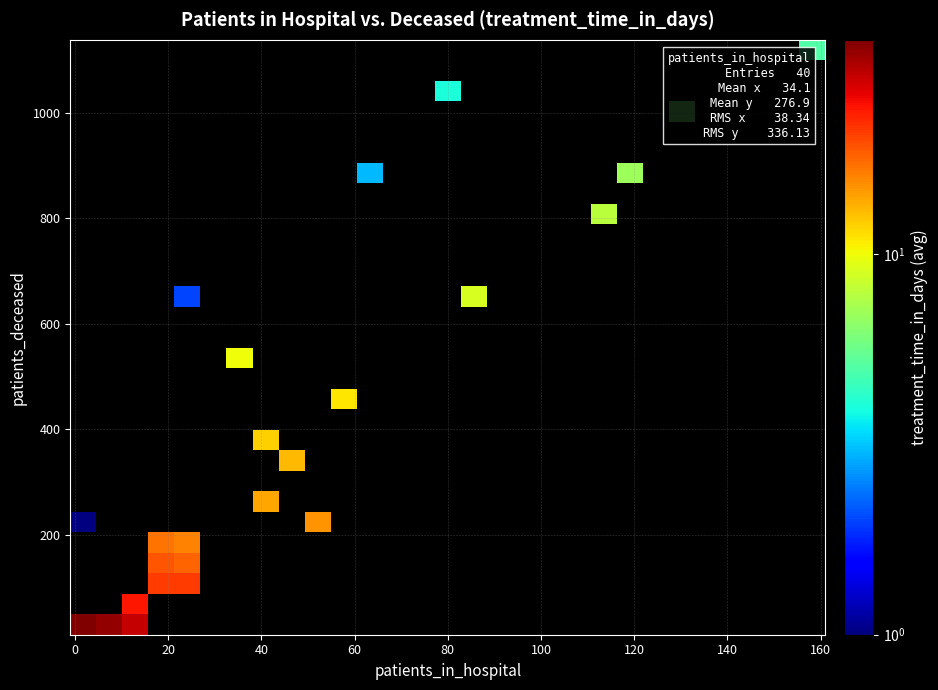

How many categories are shown in the chart?

29